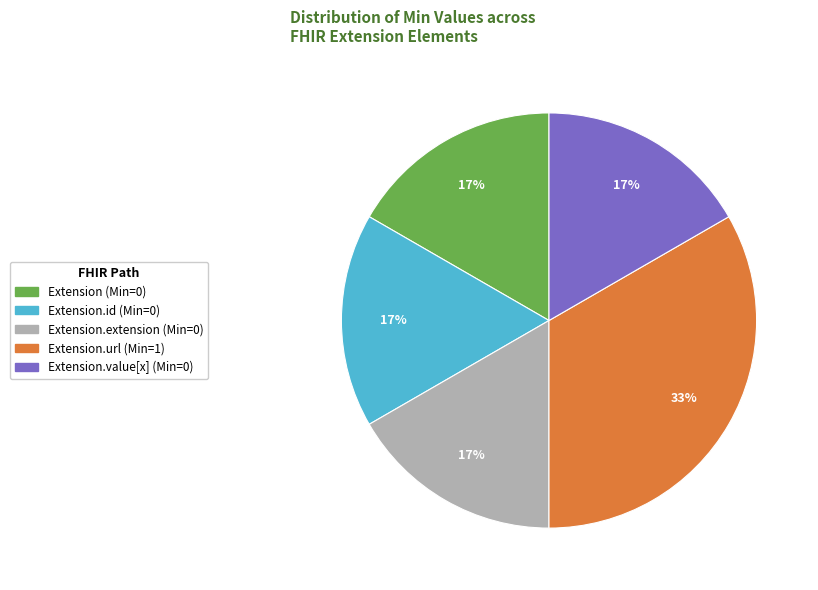

To the nearest percent, what is the average slice percentage?

20%